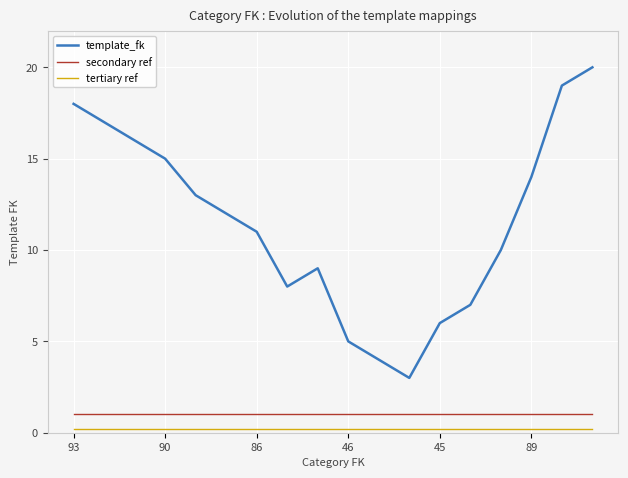

True or false: secondary ref and template_fk intersect in this chart.

False